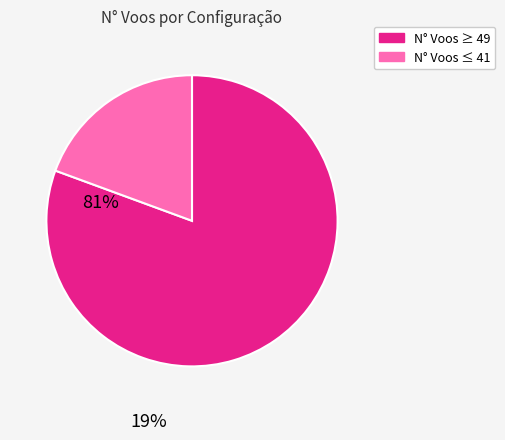

Count the number of slices in the pie.

2